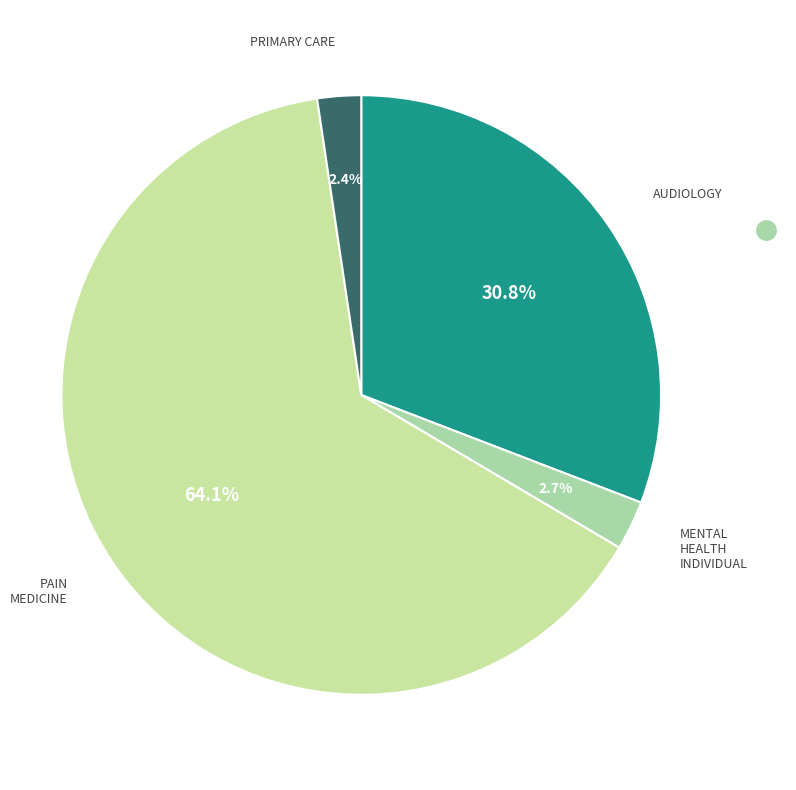

Which slice represents more than half of the pie?

PAIN MEDICINE